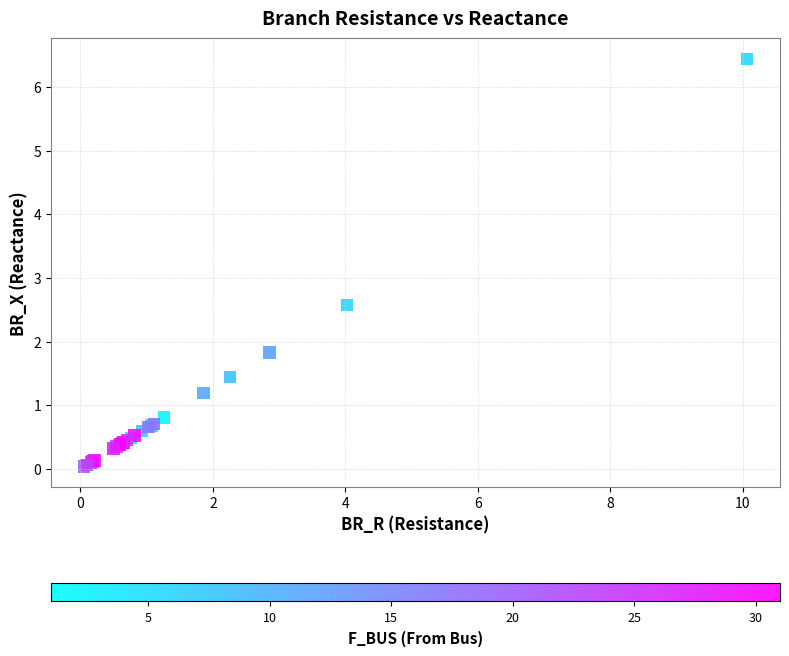

What Y value in the scatter plot is closest to 3?

2.6